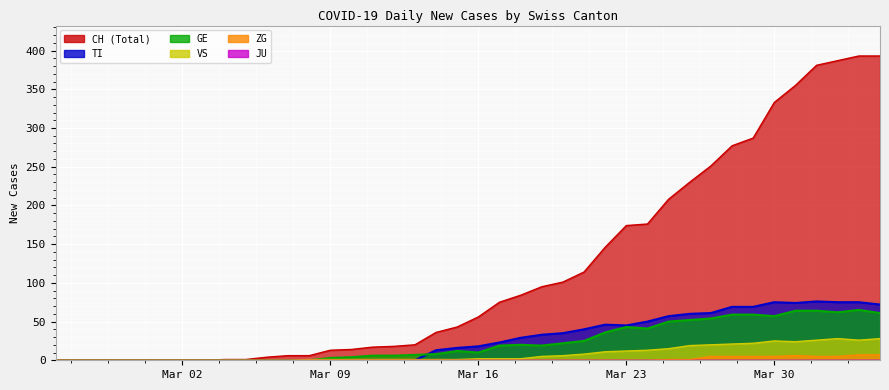

What is the label of the 13th point from the left?

2020-03-08